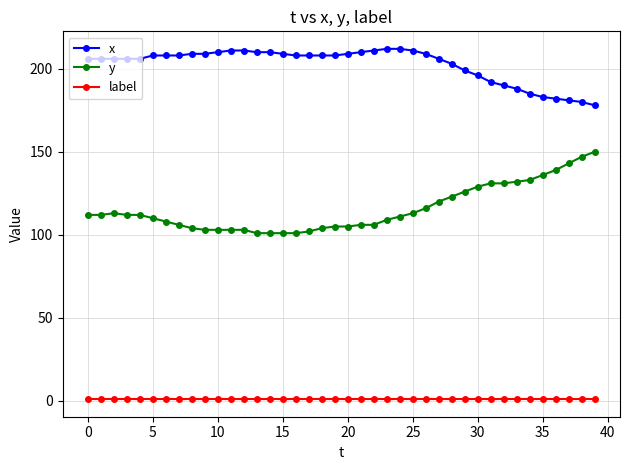

Rank the series by their average value, from highest to lowest.

x, y, label